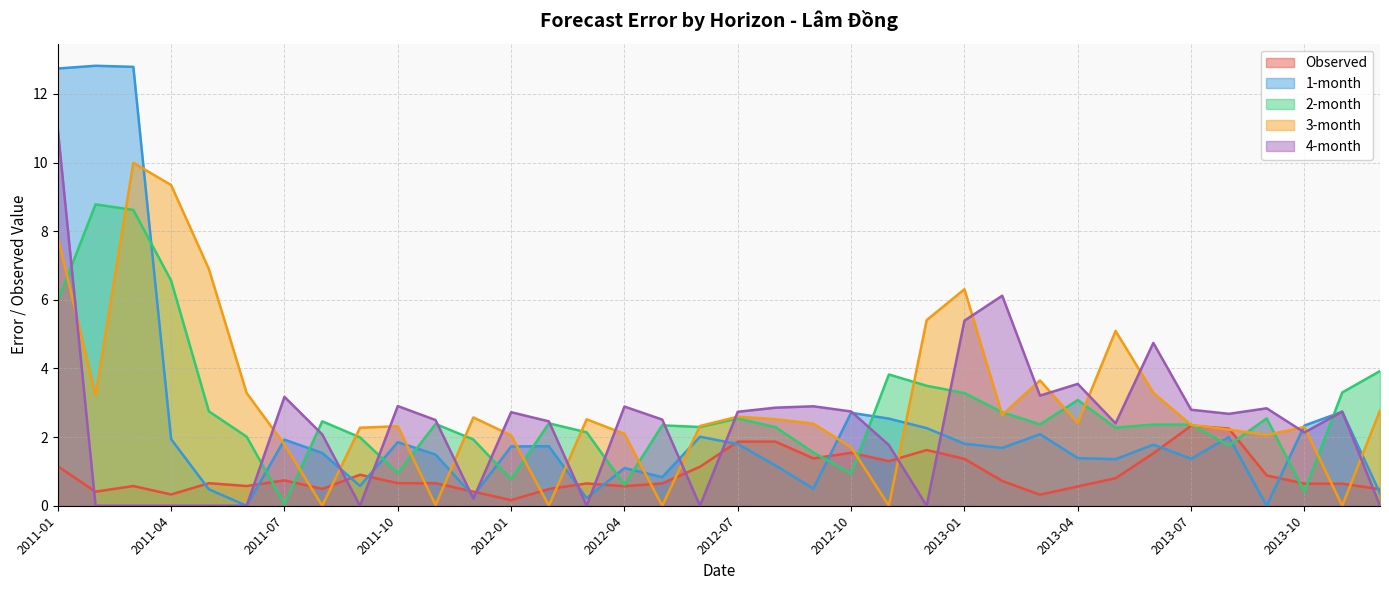

Is the value of 1-month at 2012-07 greater than the value of 4-month at 2013-01?

No